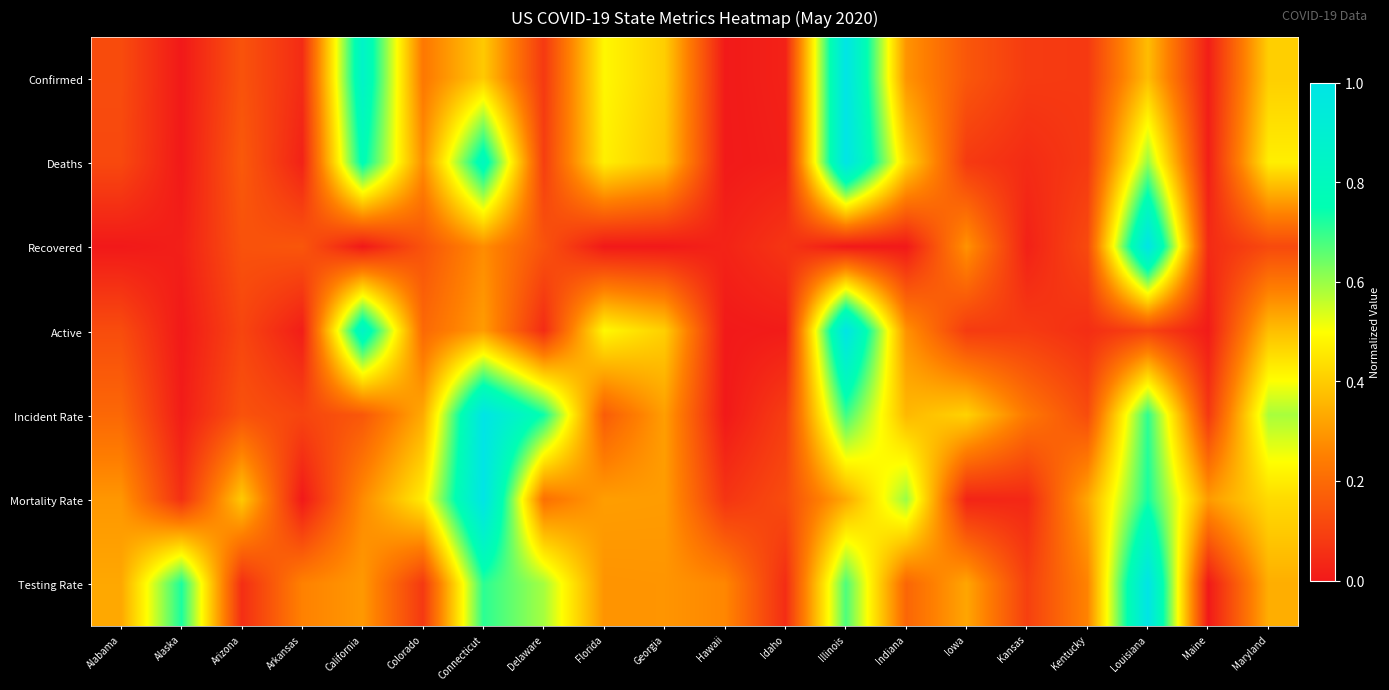

At how many categories does at least one series exceed 0?

20